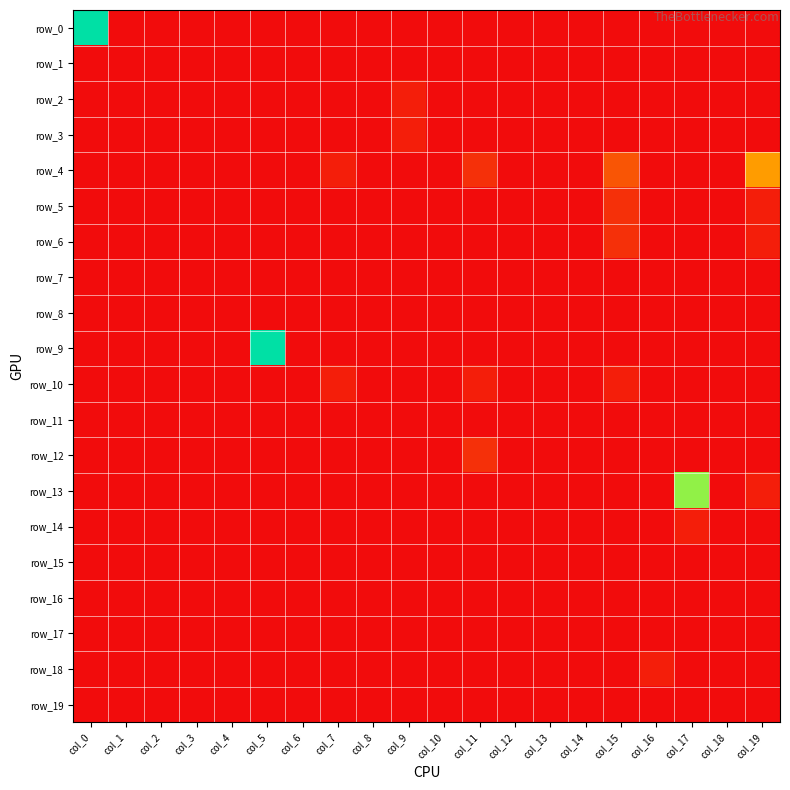

Reading right to left, transcribe all the data shown in this chart.

row_0: 0.0	0.0	0.0	0.0	0.0	0.0	0.0	0.0	0.0	0.0	0.0	0.0	0.0	0.0	0.0	0.0	0.0	0.0	0.0	1.0
row_1: 0.0	0.0	0.0	0.0	0.0	0.0	0.0	0.0	0.0	0.0	0.0	0.0	0.0	0.0	0.0	0.0	0.0	0.0	0.0	0.0
row_2: 0.0	0.0	0.0	0.0	0.0	0.0	0.0	0.0	0.0	0.0	0.0	0.0	0.0	0.0	0.0	0.0	0.0	0.0	0.0	0.0
row_3: 0.0	0.0	0.0	0.0	0.0	0.0	0.0	0.0	0.0	0.0	0.0	0.0	0.0	0.0	0.0	0.0	0.0	0.0	0.0	0.0
row_4: 0.4	0.0	0.0	0.0	0.2	0.0	0.0	0.0	0.1	0.0	0.0	0.0	0.0	0.0	0.0	0.0	0.0	0.0	0.0	0.0
row_5: 0.0	0.0	0.0	0.0	0.1	0.0	0.0	0.0	0.0	0.0	0.0	0.0	0.0	0.0	0.0	0.0	0.0	0.0	0.0	0.0
row_6: 0.0	0.0	0.0	0.0	0.1	0.0	0.0	0.0	0.0	0.0	0.0	0.0	0.0	0.0	0.0	0.0	0.0	0.0	0.0	0.0
row_7: 0.0	0.0	0.0	0.0	0.0	0.0	0.0	0.0	0.0	0.0	0.0	0.0	0.0	0.0	0.0	0.0	0.0	0.0	0.0	0.0
row_8: 0.0	0.0	0.0	0.0	0.0	0.0	0.0	0.0	0.0	0.0	0.0	0.0	0.0	0.0	0.0	0.0	0.0	0.0	0.0	0.0
row_9: 0.0	0.0	0.0	0.0	0.0	0.0	0.0	0.0	0.0	0.0	0.0	0.0	0.0	0.0	1.0	0.0	0.0	0.0	0.0	0.0
row_10: 0.0	0.0	0.0	0.0	0.0	0.0	0.0	0.0	0.0	0.0	0.0	0.0	0.0	0.0	0.0	0.0	0.0	0.0	0.0	0.0
row_11: 0.0	0.0	0.0	0.0	0.0	0.0	0.0	0.0	0.0	0.0	0.0	0.0	0.0	0.0	0.0	0.0	0.0	0.0	0.0	0.0
row_12: 0.0	0.0	0.0	0.0	0.0	0.0	0.0	0.0	0.1	0.0	0.0	0.0	0.0	0.0	0.0	0.0	0.0	0.0	0.0	0.0
row_13: 0.0	0.0	0.8	0.0	0.0	0.0	0.0	0.0	0.0	0.0	0.0	0.0	0.0	0.0	0.0	0.0	0.0	0.0	0.0	0.0
row_14: 0.0	0.0	0.0	0.0	0.0	0.0	0.0	0.0	0.0	0.0	0.0	0.0	0.0	0.0	0.0	0.0	0.0	0.0	0.0	0.0
row_15: 0.0	0.0	0.0	0.0	0.0	0.0	0.0	0.0	0.0	0.0	0.0	0.0	0.0	0.0	0.0	0.0	0.0	0.0	0.0	0.0
row_16: 0.0	0.0	0.0	0.0	0.0	0.0	0.0	0.0	0.0	0.0	0.0	0.0	0.0	0.0	0.0	0.0	0.0	0.0	0.0	0.0
row_17: 0.0	0.0	0.0	0.0	0.0	0.0	0.0	0.0	0.0	0.0	0.0	0.0	0.0	0.0	0.0	0.0	0.0	0.0	0.0	0.0
row_18: 0.0	0.0	0.0	0.0	0.0	0.0	0.0	0.0	0.0	0.0	0.0	0.0	0.0	0.0	0.0	0.0	0.0	0.0	0.0	0.0
row_19: 0.0	0.0	0.0	0.0	0.0	0.0	0.0	0.0	0.0	0.0	0.0	0.0	0.0	0.0	0.0	0.0	0.0	0.0	0.0	0.0